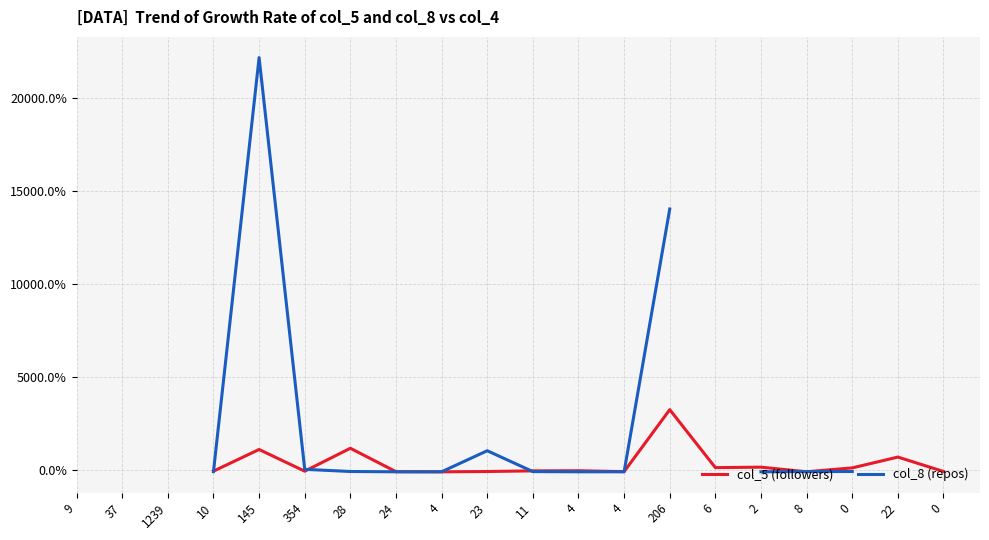

In col_5 (followers), how many points are higher than both neighbors (excluding endpoints)?

6